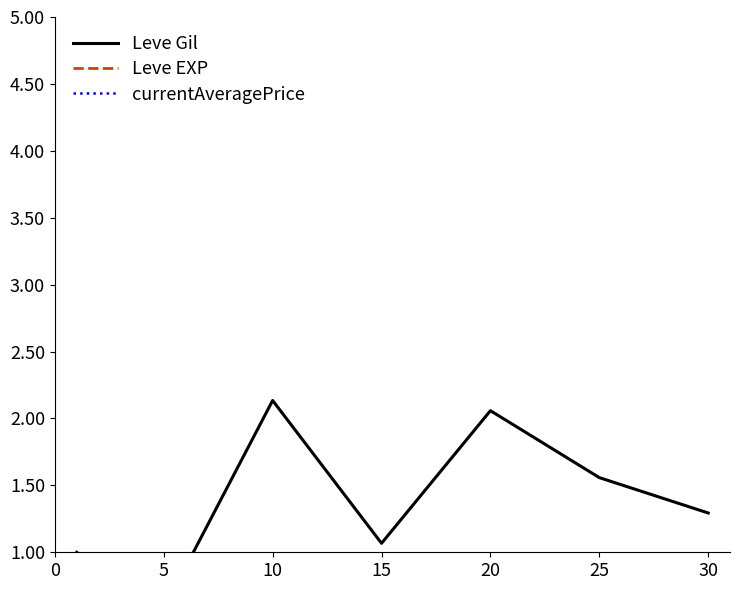

Which series has the largest total across all categories?

Leve Gil